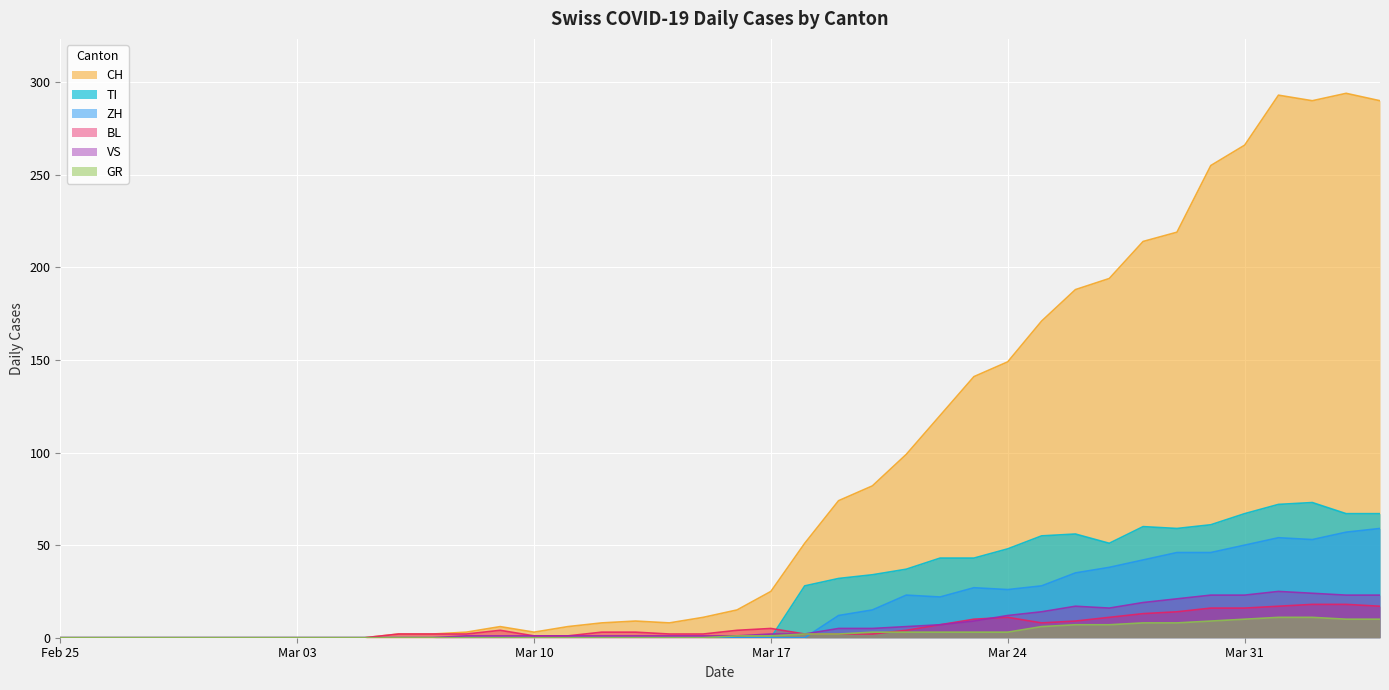

At which category does the chart reach its peak across all series?

2020-04-03